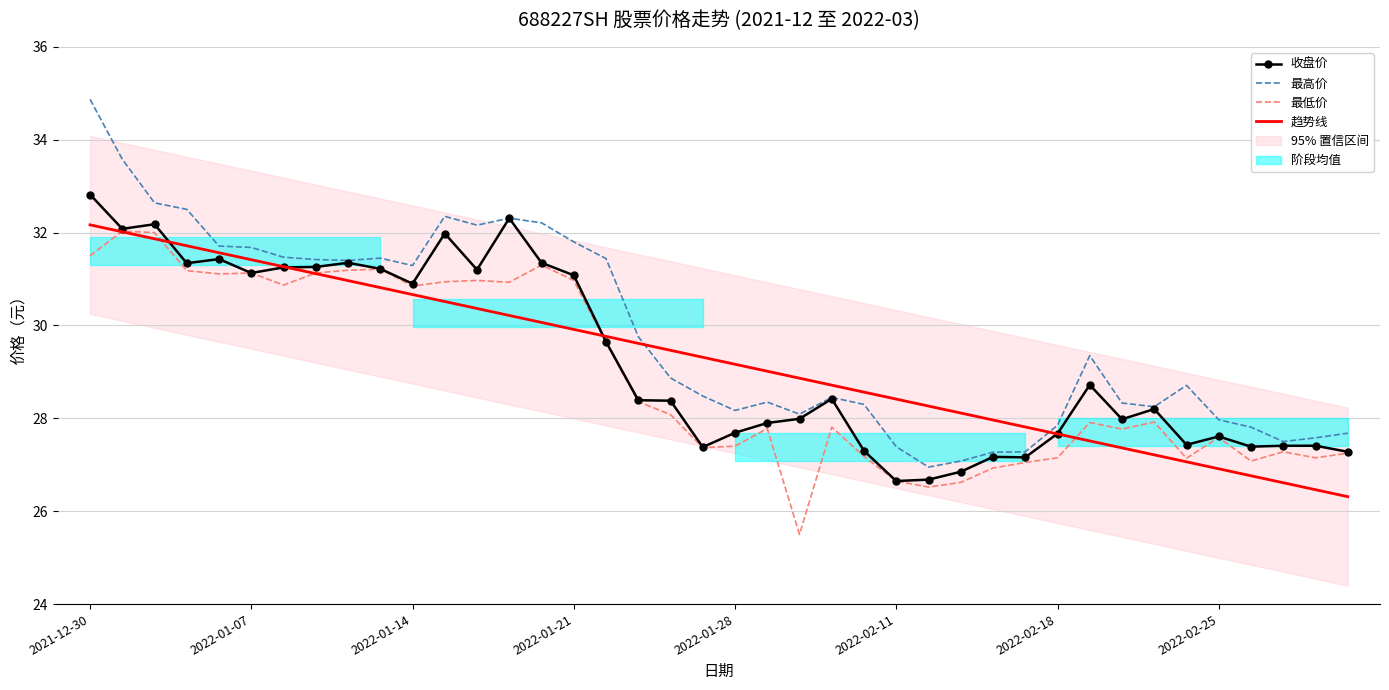

True or false: 收盘价 and 最高价 intersect in this chart.

False